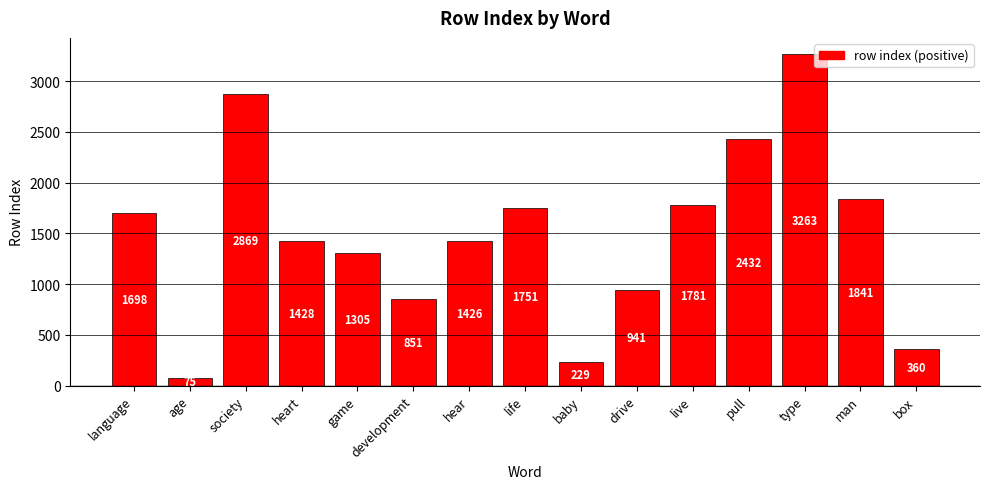

Which has a higher value, game or society?

society